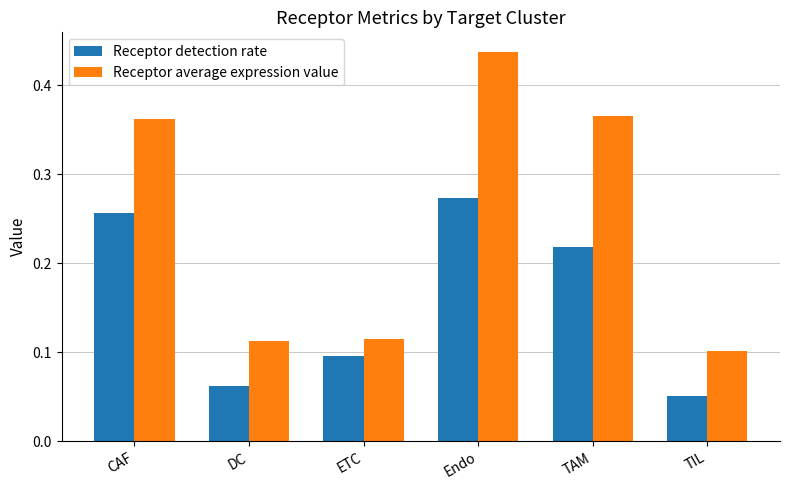

Which category has the highest value in the Receptor average expression value series?

Endo